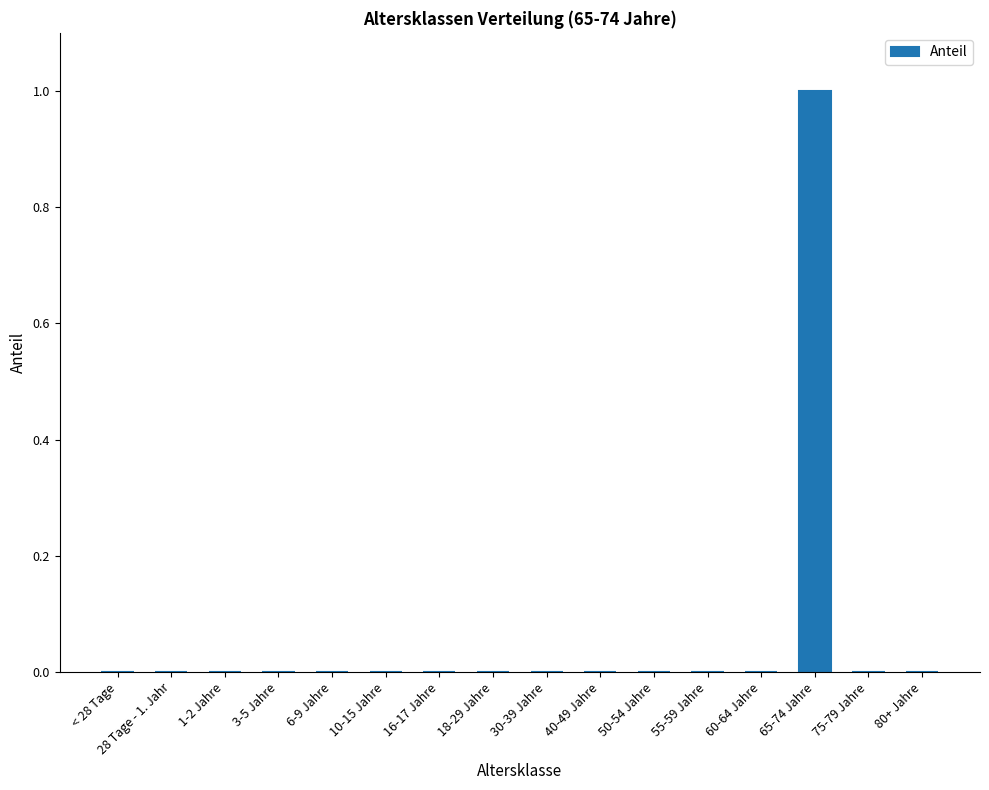

At which category does the chart reach its peak across all series?

65-74 Jahre